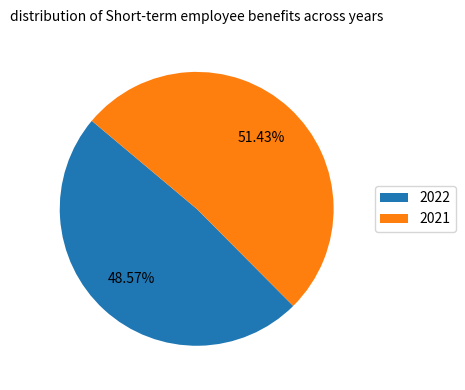

Approximately how many times larger is the value at 2022 compared to 2021?

0.9